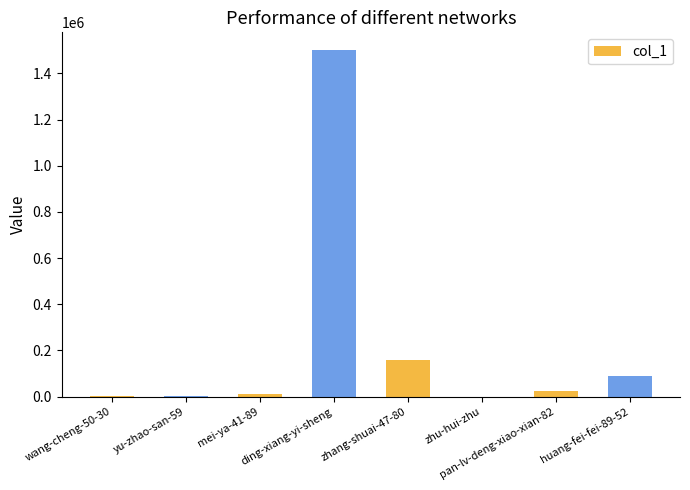

What is the approximate value at mei-ya-41-89?

10224